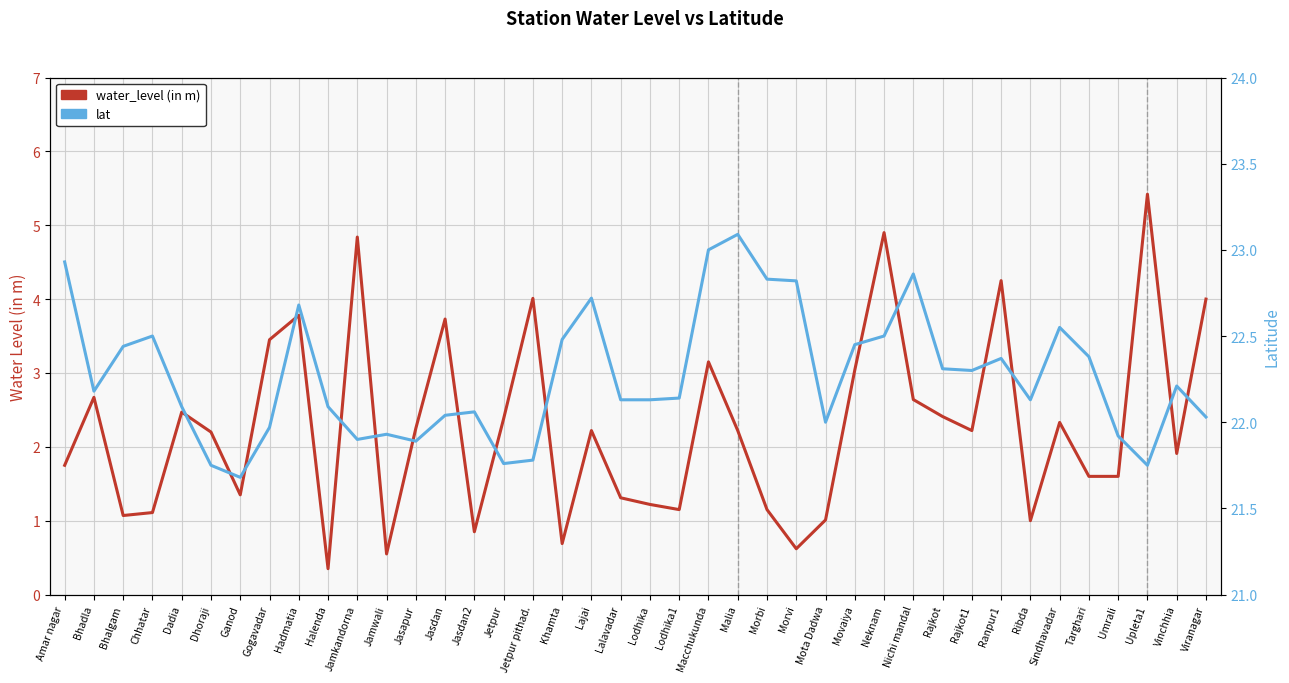

What is the label of the 35th point from the left?

Sindhavadar